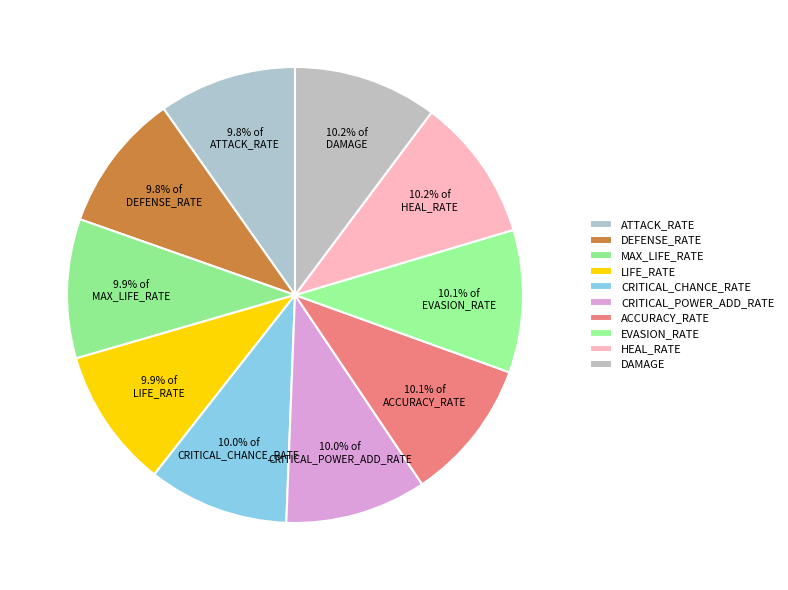

What is the total percentage of ATTACK_RATE and ACCURACY_RATE?

19.9%